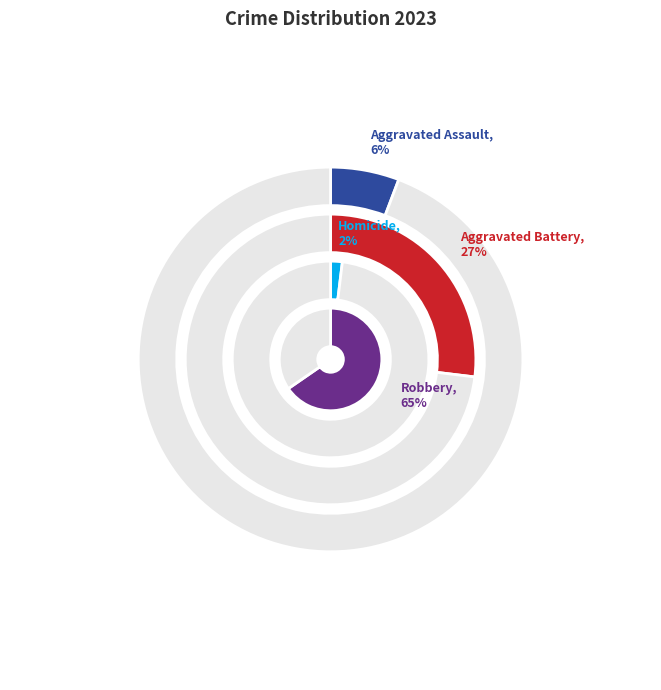

Which category accounts for the majority?

Robbery